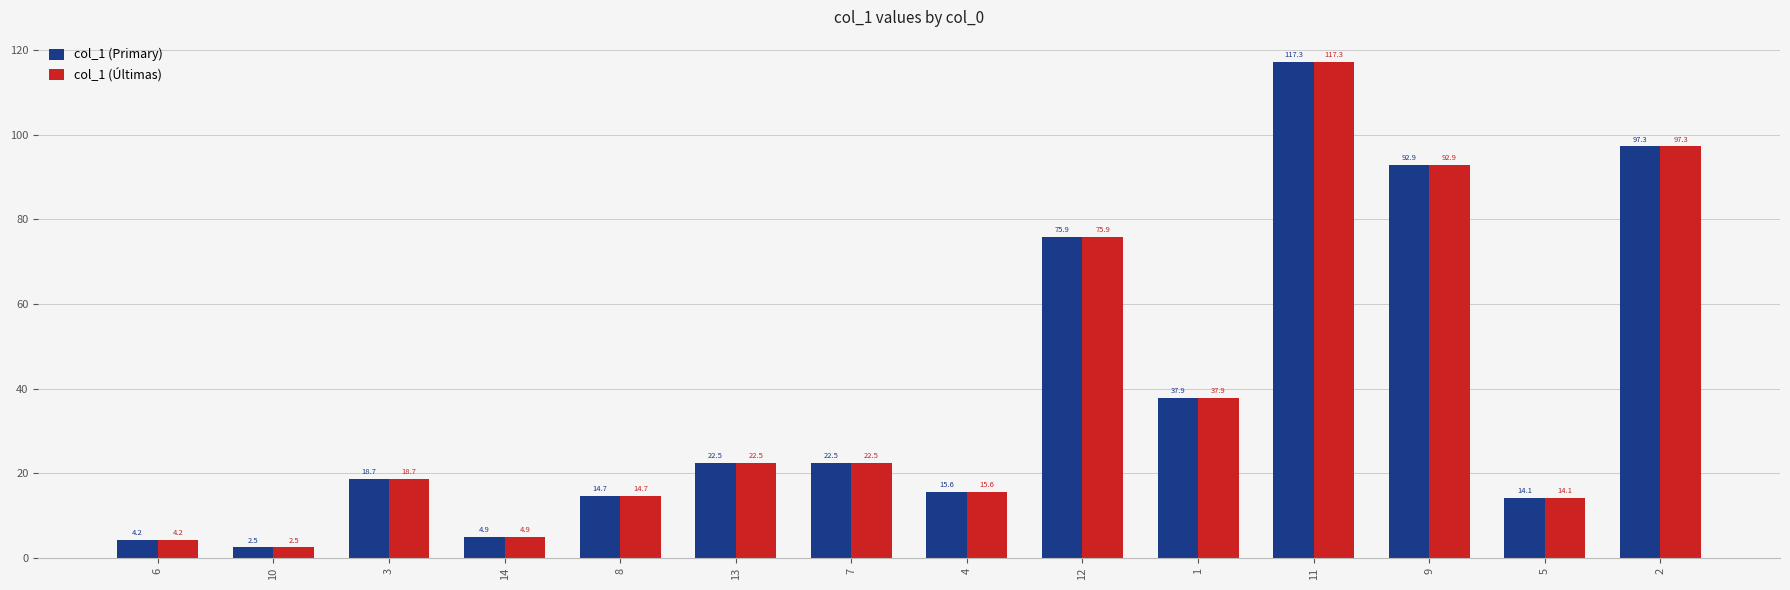

Count the number of categories in the chart.

14